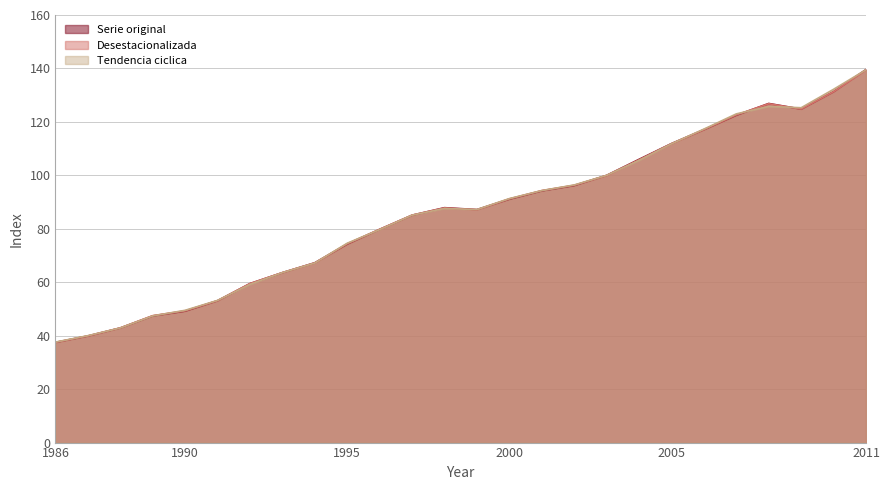

List the labels in order of Desestacionalizada value, smallest first.

1986, 1987, 1988, 1989, 1990, 1991, 1992, 1993, 1994, 1995, 1996, 1997, 1999, 1998, 2000, 2001, 2002, 2003, 2004, 2005, 2006, 2007, 2009, 2008, 2010, 2011